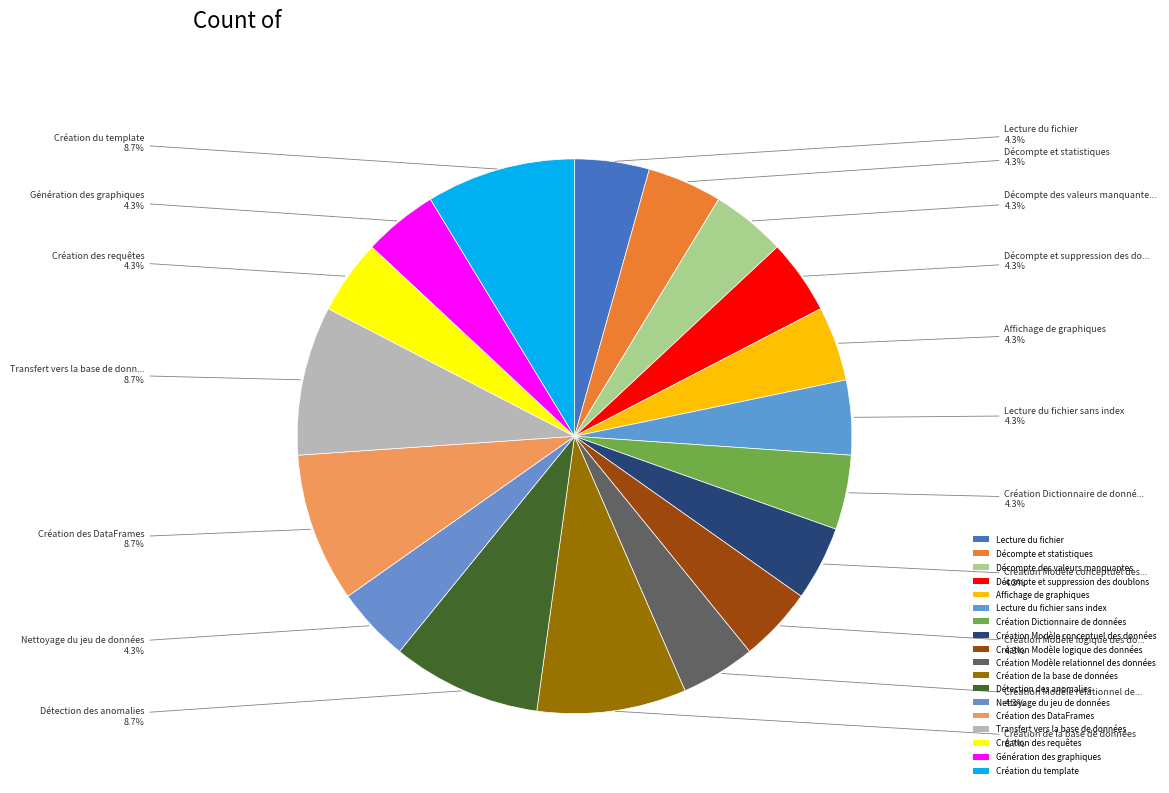

Count the number of slices in the pie.

18